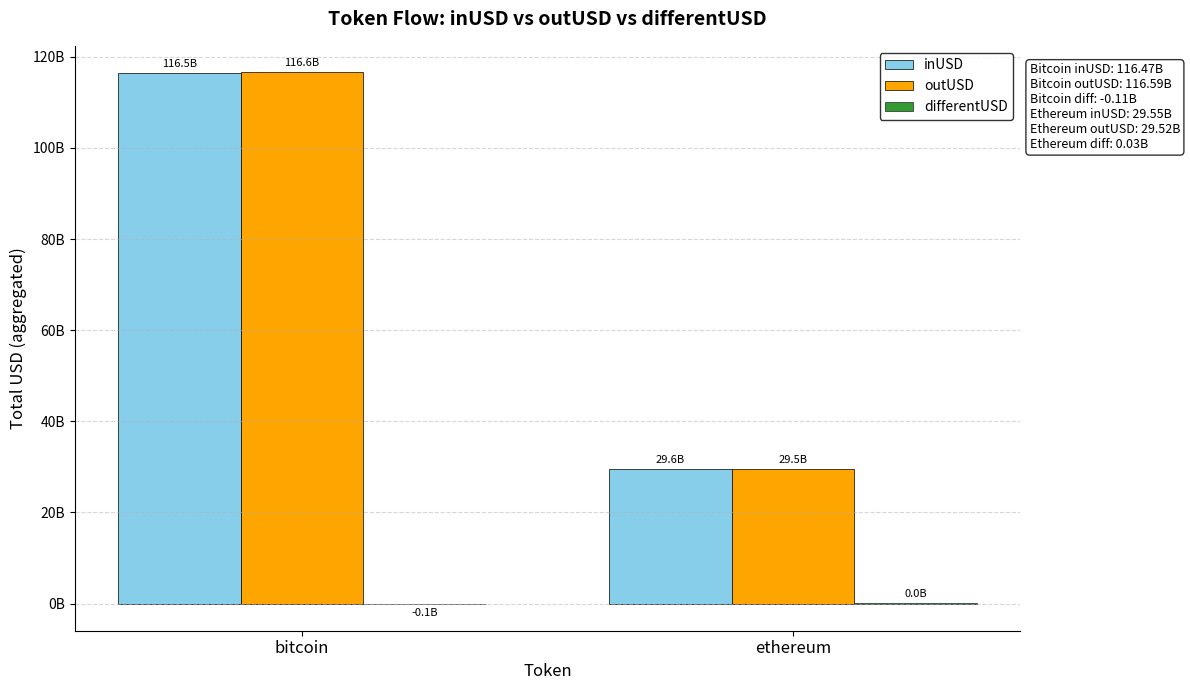

Are the bars horizontal?

No